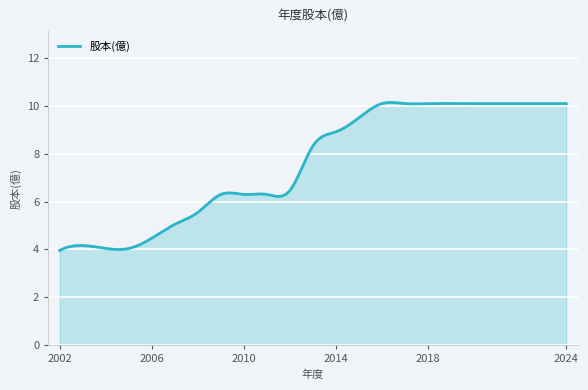

What is the difference between the maximum and minimum values?

6.2